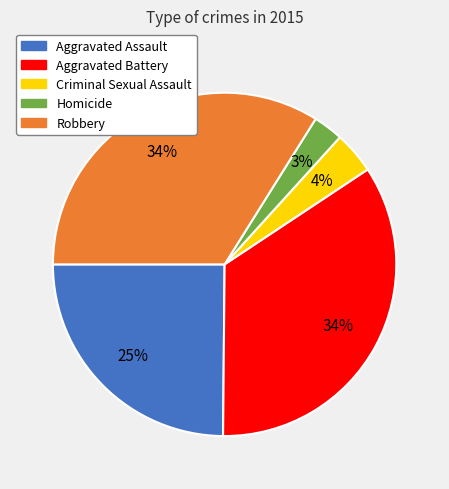

Is it true that Aggravated Battery is 34% of the pie?

True